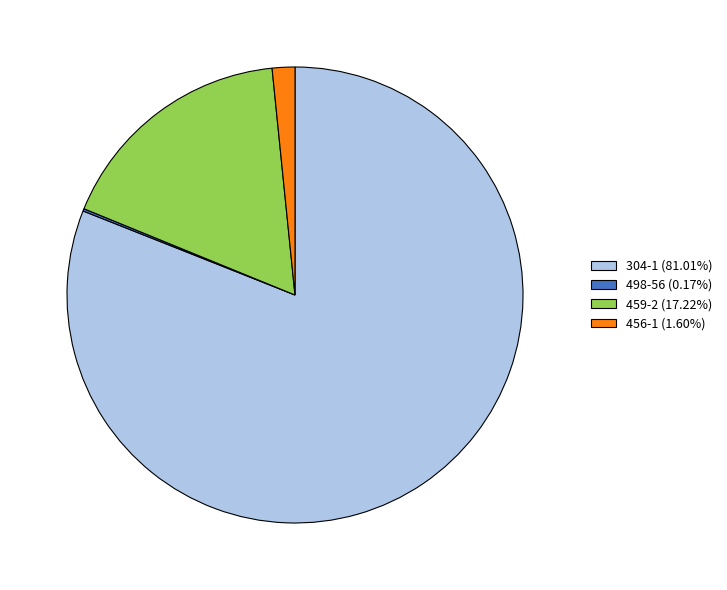

Does 304-1 (81.01%) account for over 50% of the chart?

Yes